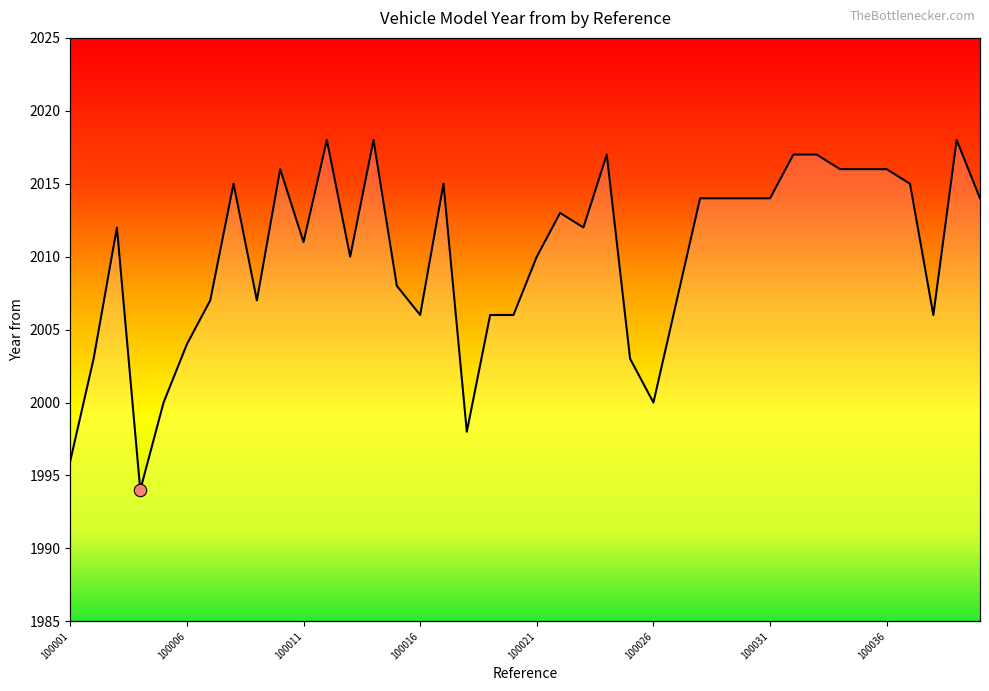

Approximately how many times larger is the value at 100039 compared to 100003?

1.0